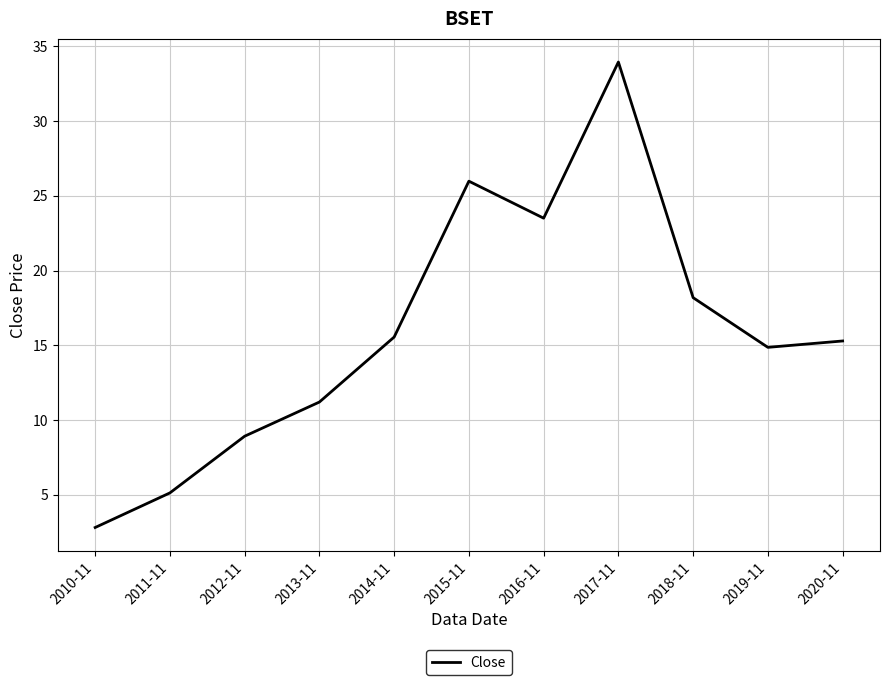

What position from the left is 2019-11?

10